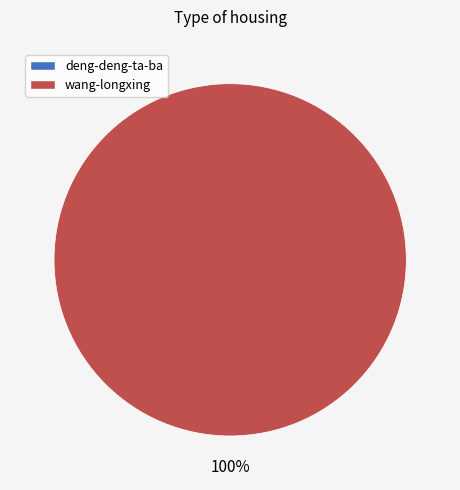

Does any single category account for the majority?

Yes